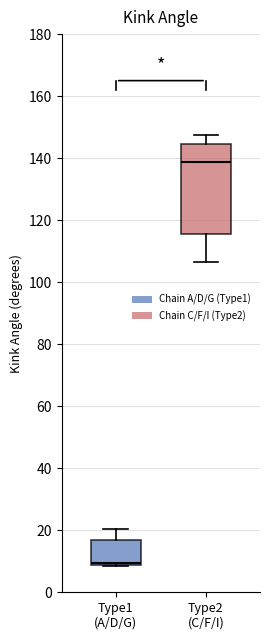

Comparing the boxes themselves (not the whiskers), which one is the tallest?

Type2 (C/F/I)